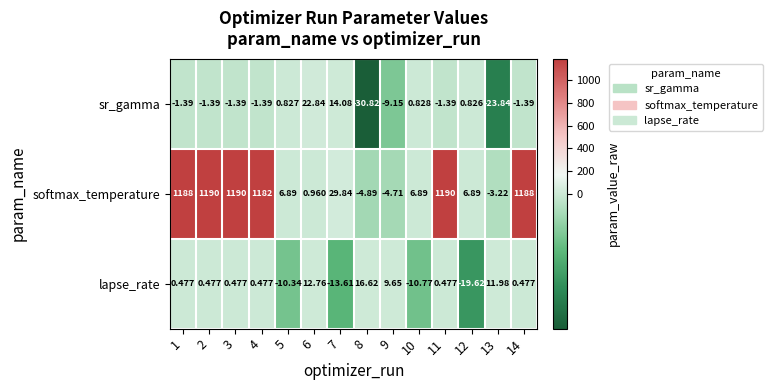

Which series has the widest spread of values?

softmax_temperature